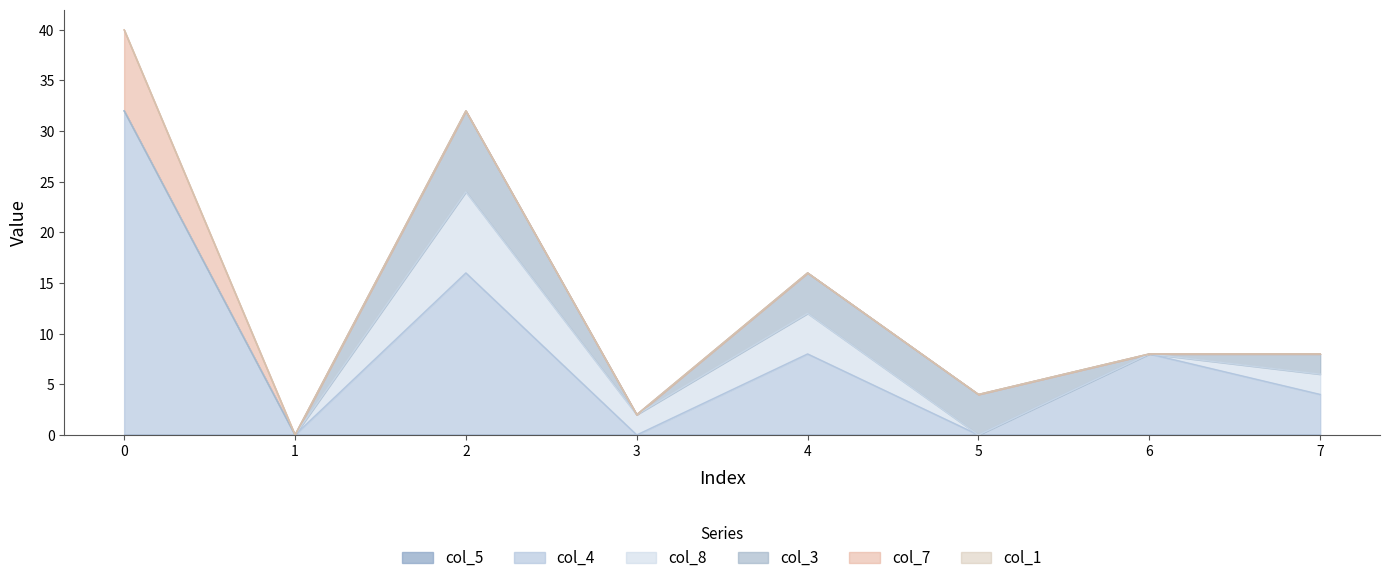

At how many categories does at least one series exceed 25?

1